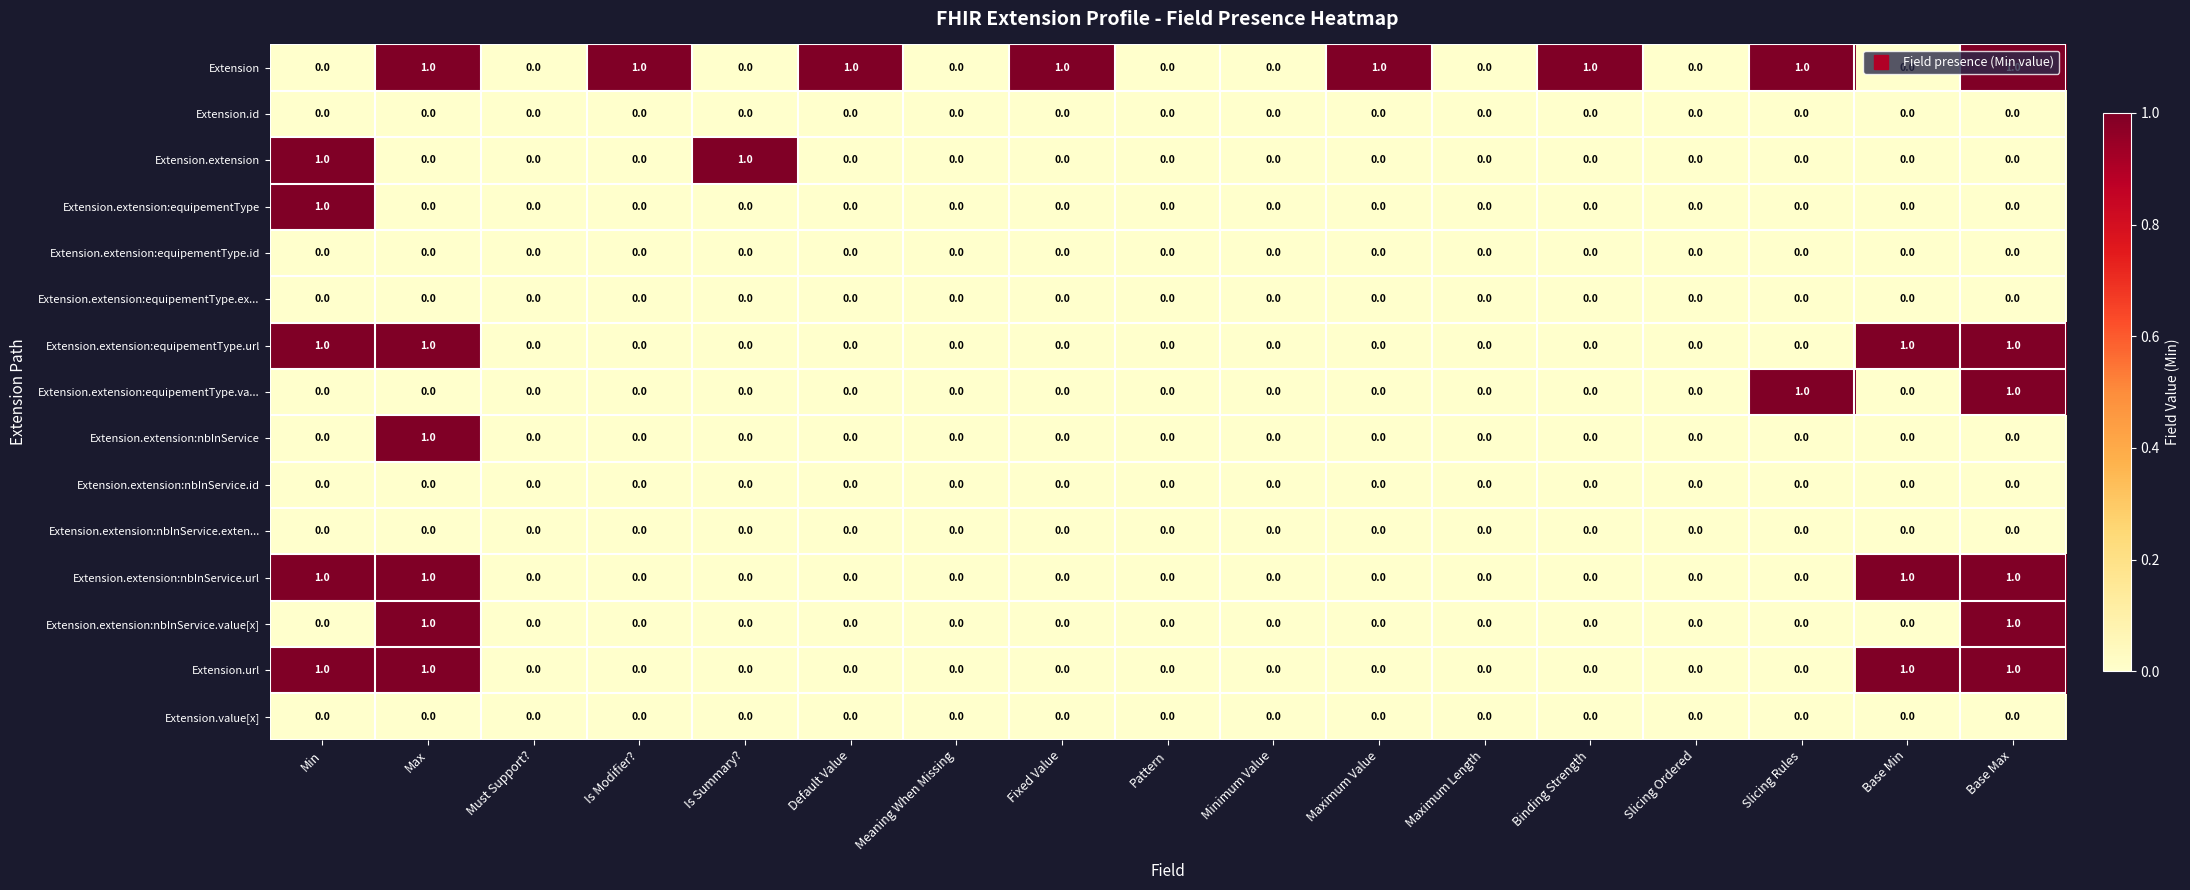

What is the total value across all series at Base Min?

3